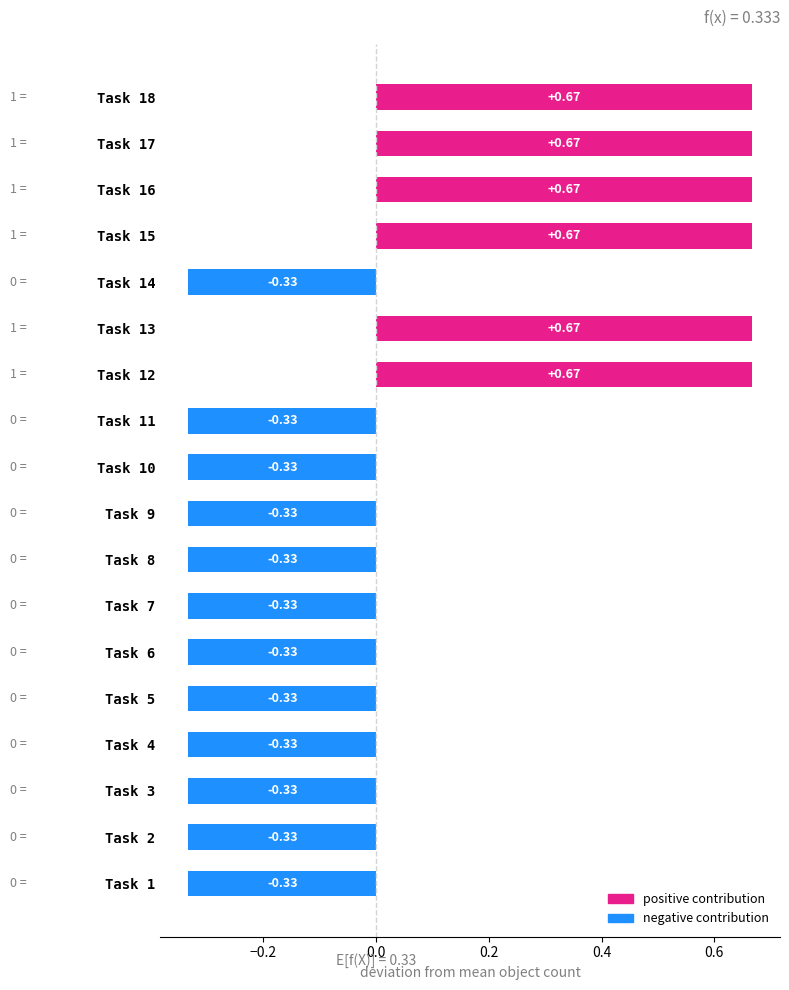

Count the number of data series in this chart.

1